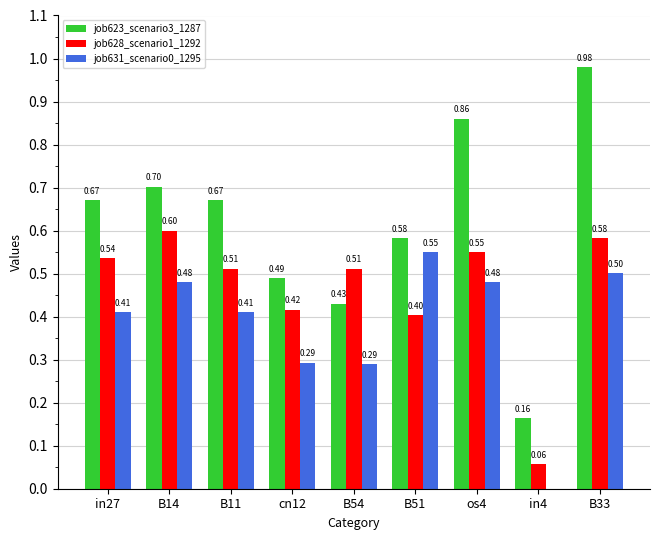

What is the sum of all job623_scenario3_1287 values?

5.5